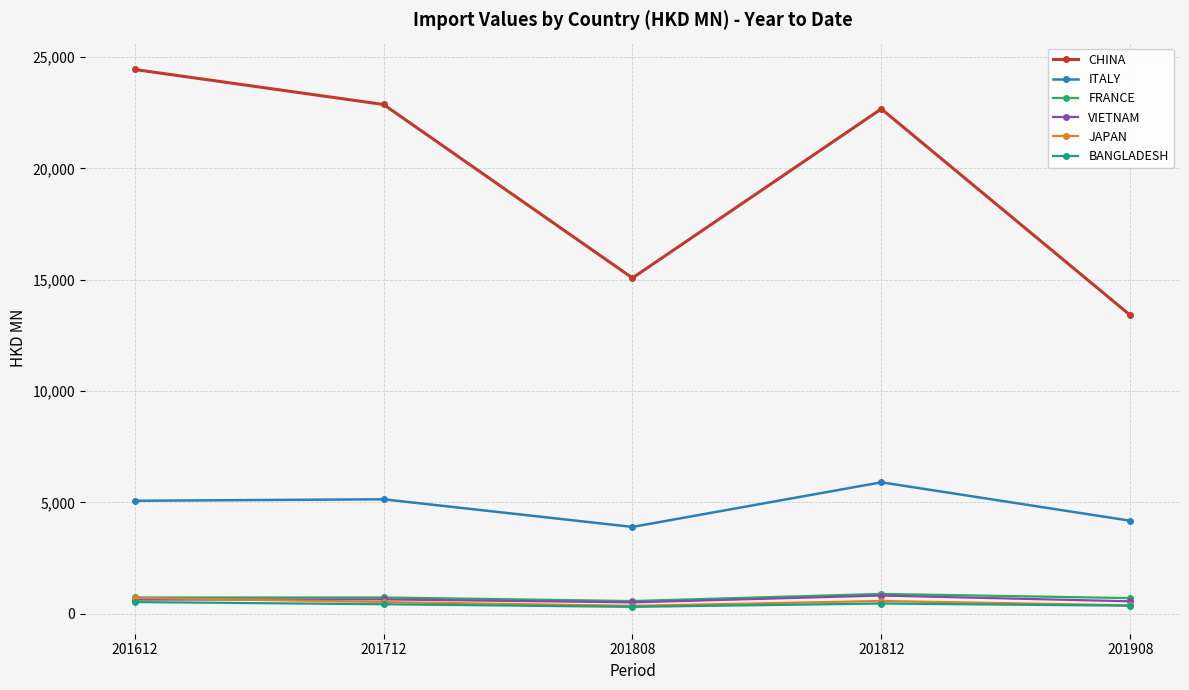

At which label does CHINA first exceed 22671?

201612